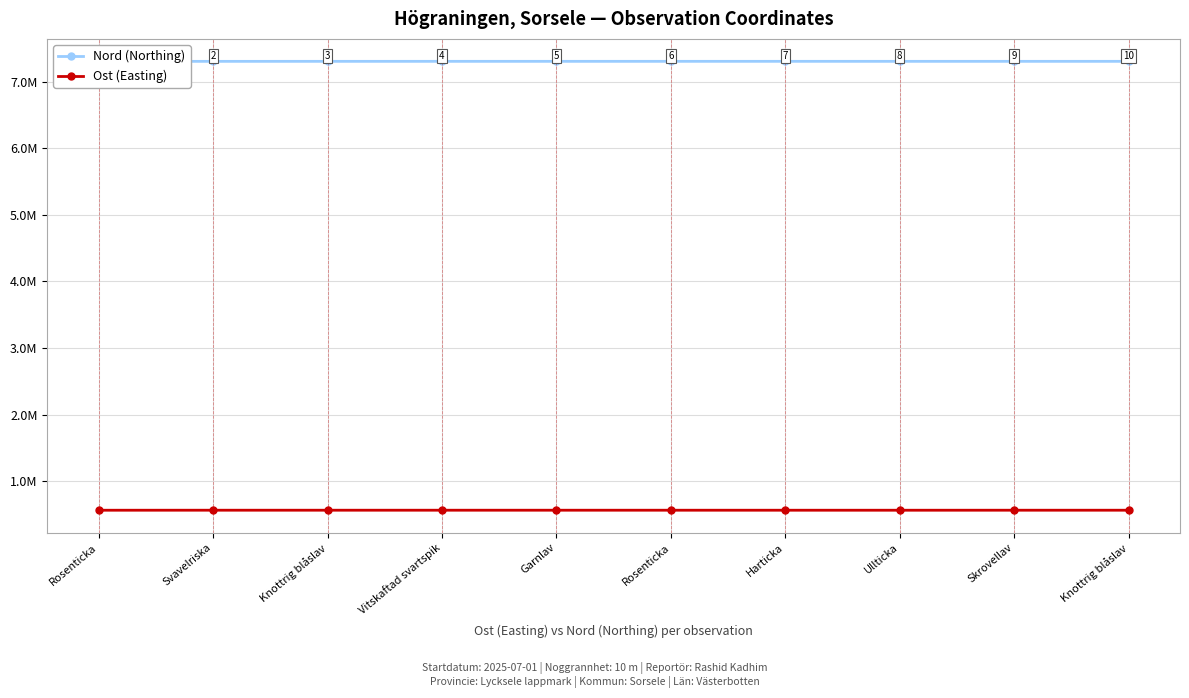

At which label is Ost (Easting) closest to 563714?

Harticka